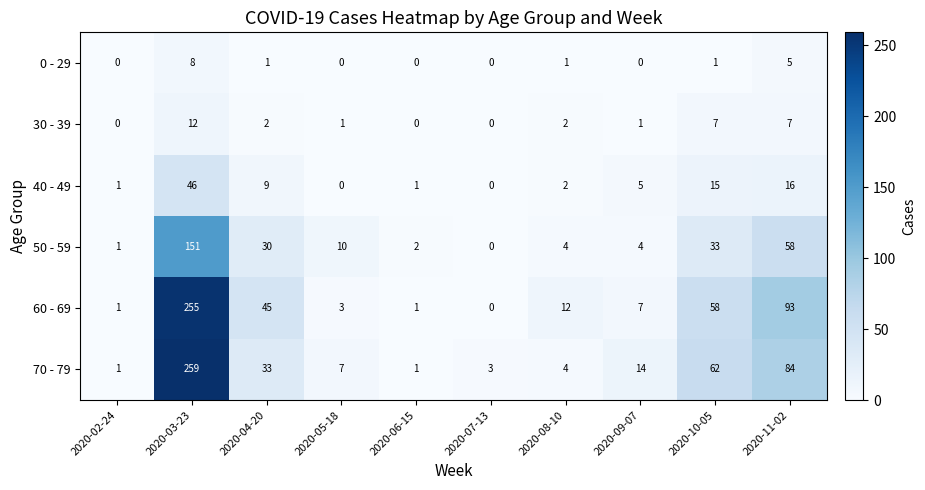

At how many categories does at least one series exceed 148?

1